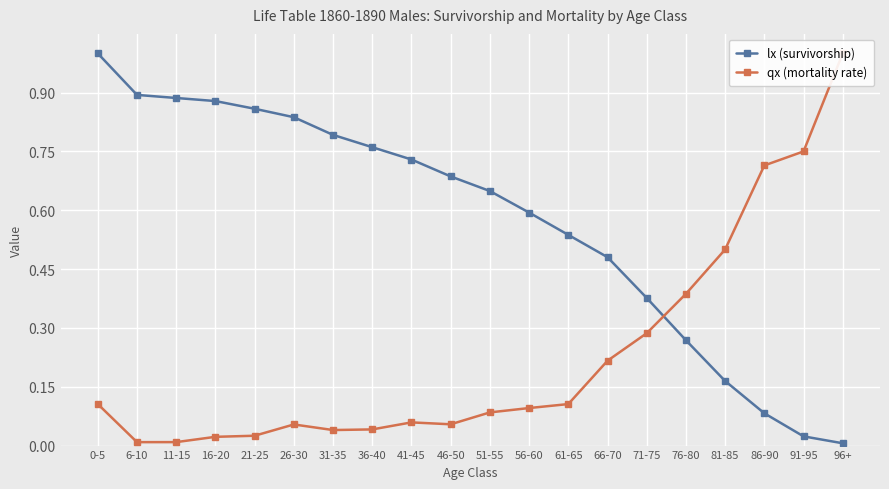

True or false: lx (survivorship) has a value of 0.4 at 21-25.

False